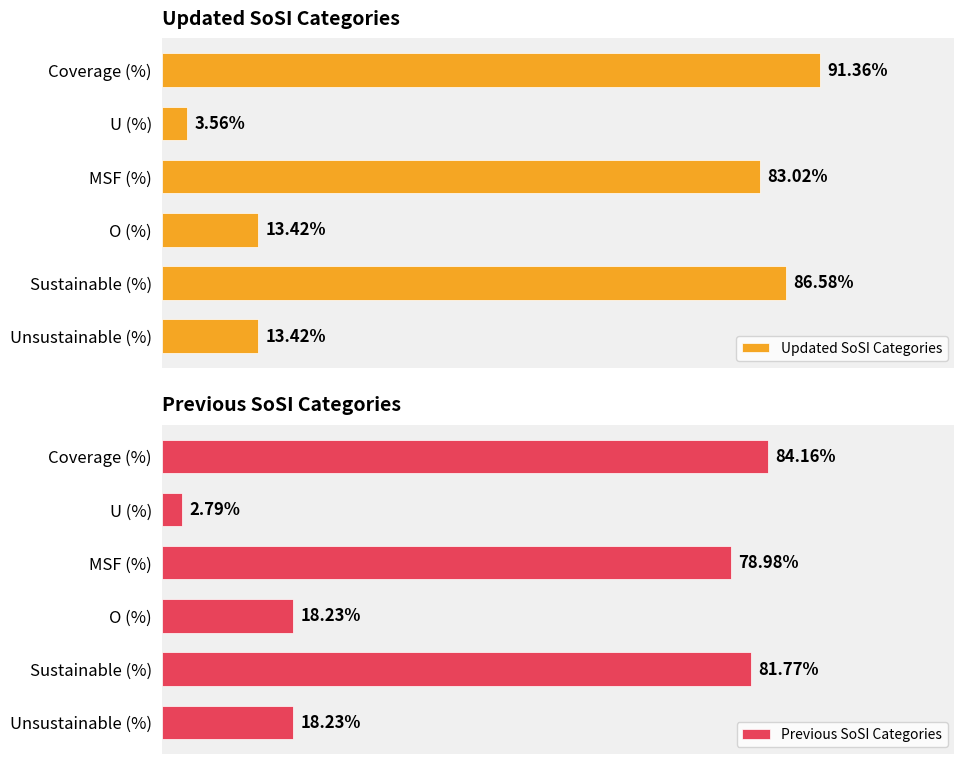

Which series has the largest range (max minus min)?

Updated SoSI Categories